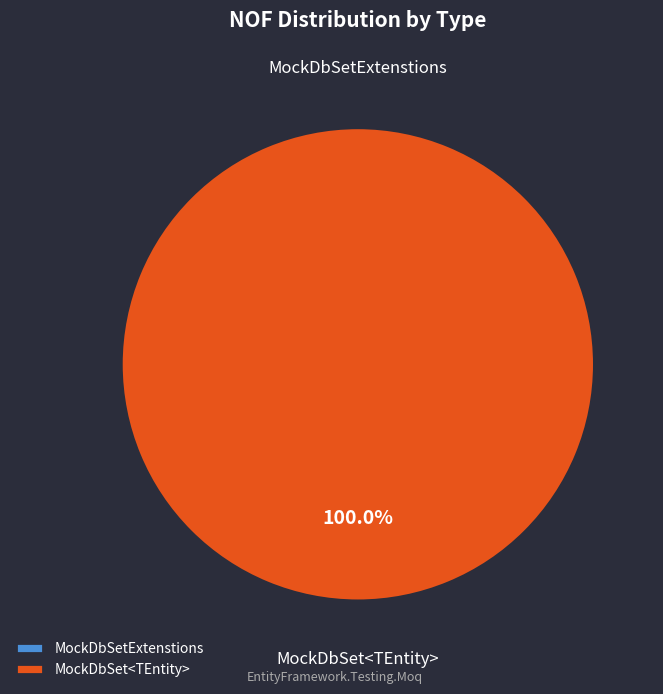

What percentage is NOT represented by MockDbSetExtenstions?

100.0%